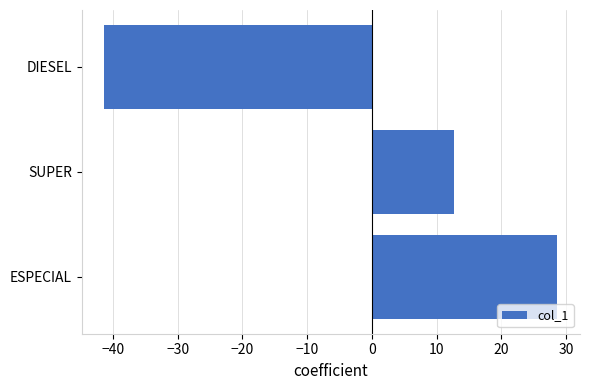

What is the difference between the maximum and minimum values?

70.0